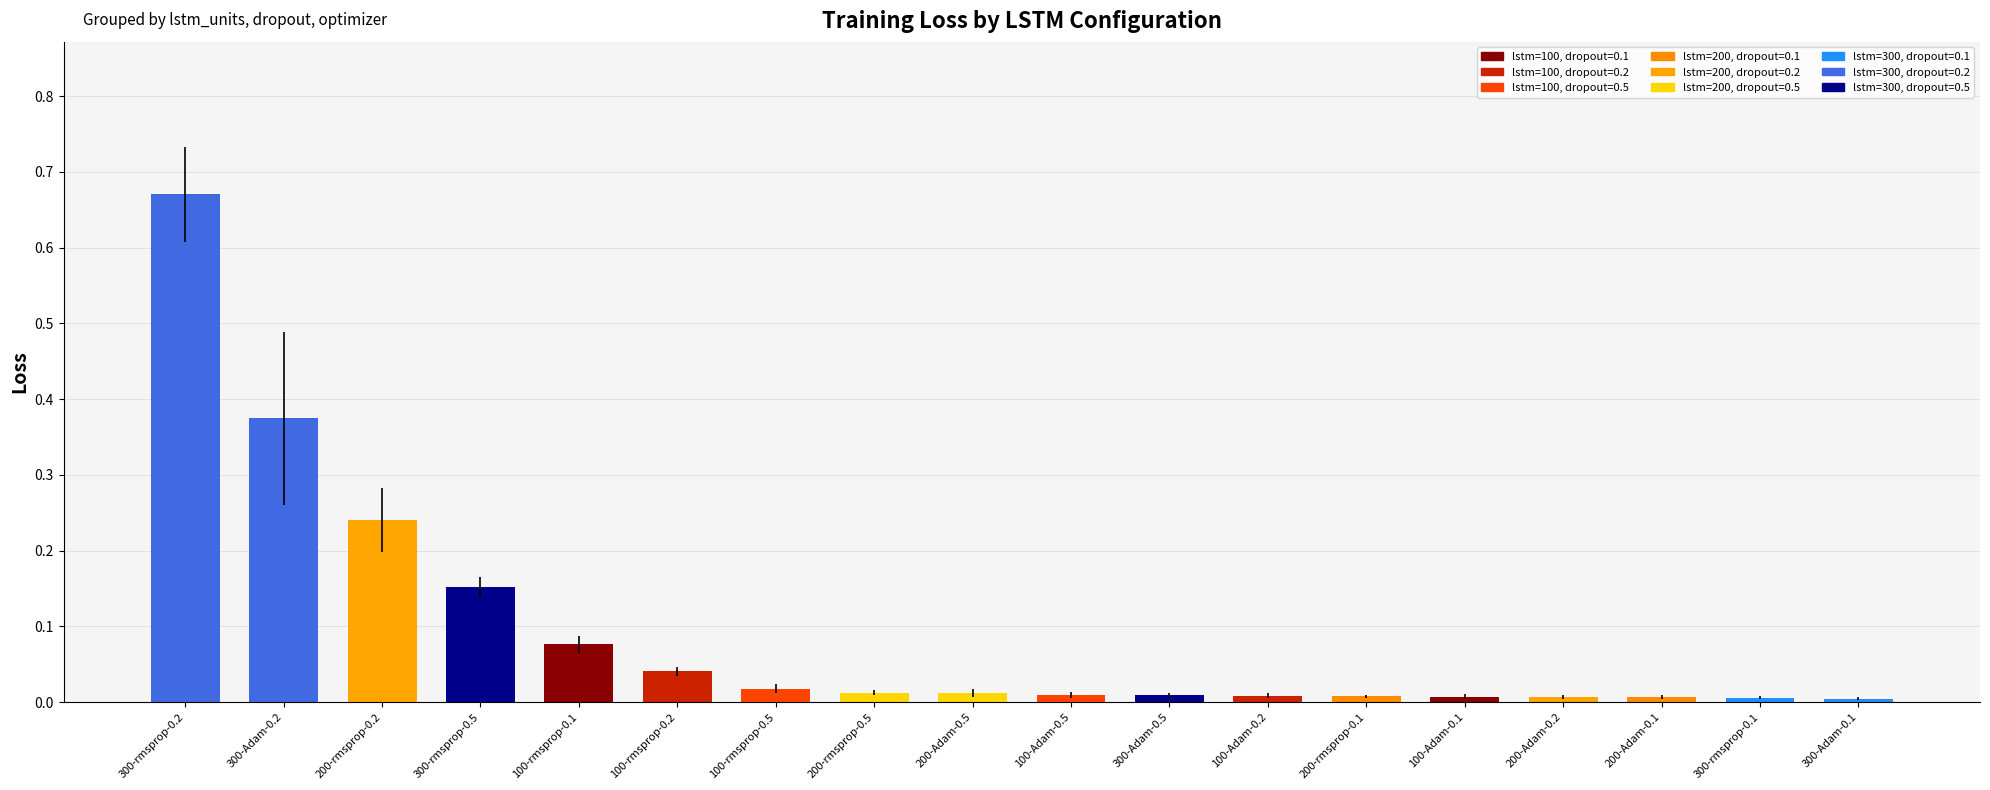

How many bars are there in total?

18